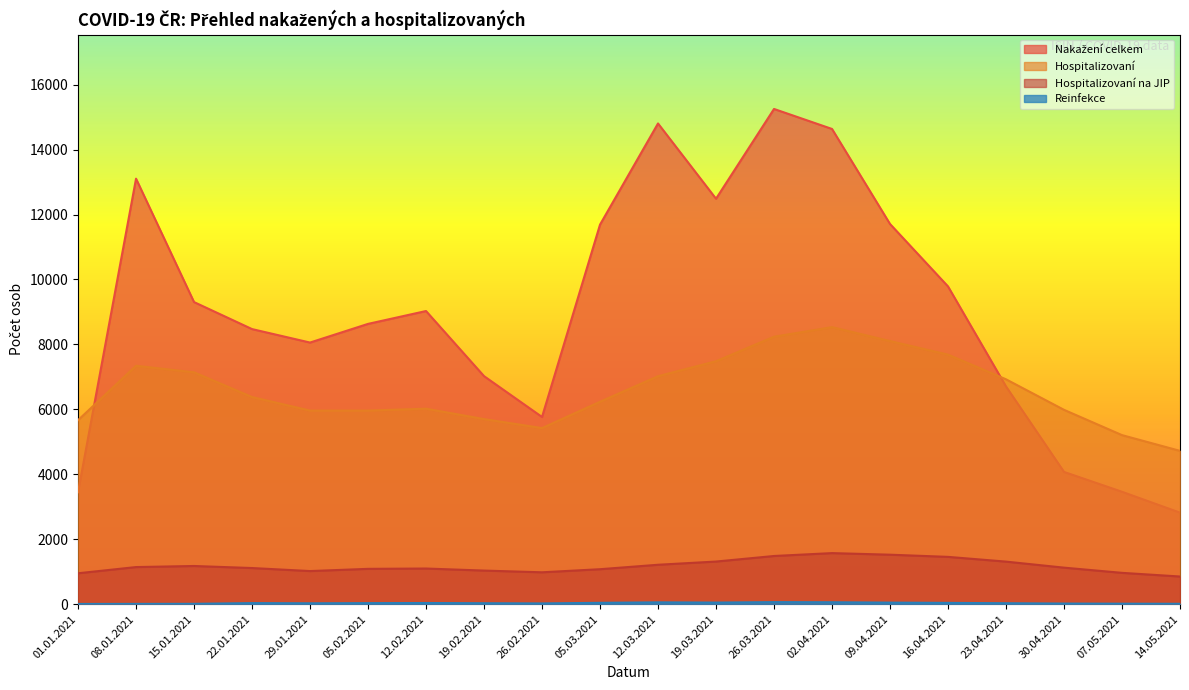

What is the sum of all Hospitalizovaní na JIP values?

23482